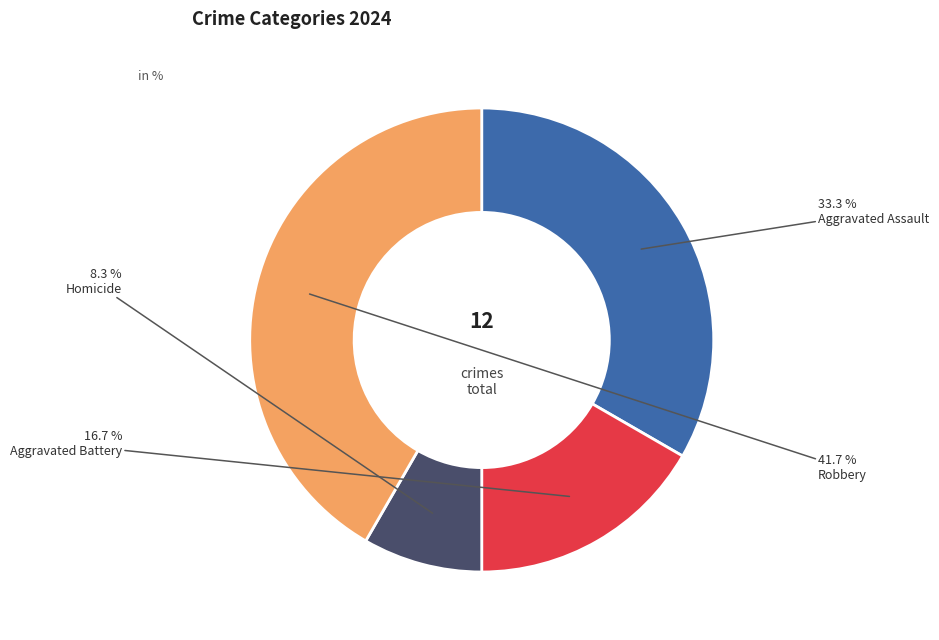

Count the number of slices in the pie.

4